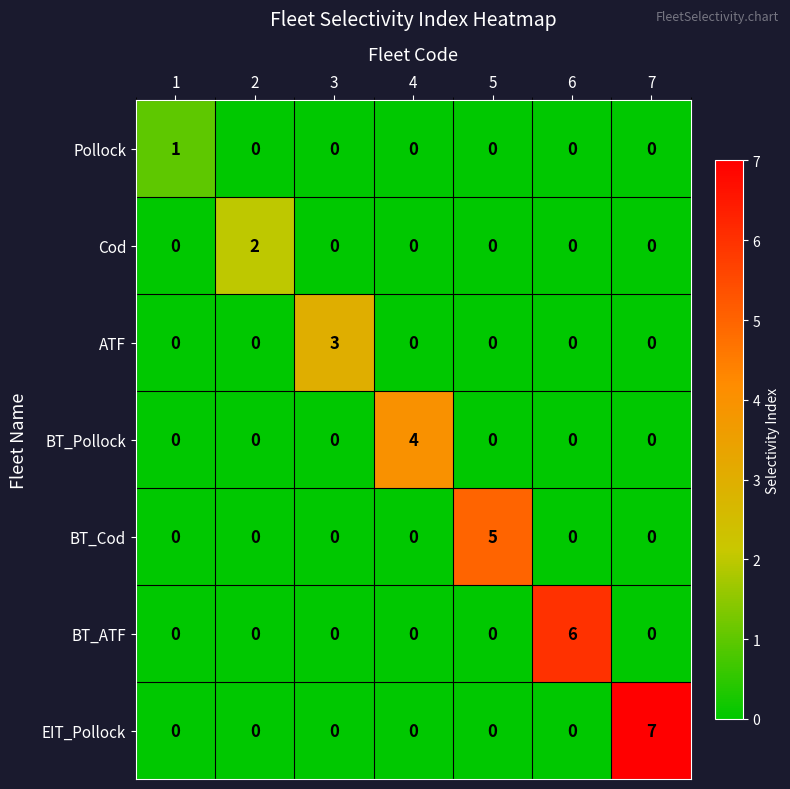

How many series are shown in this chart?

7